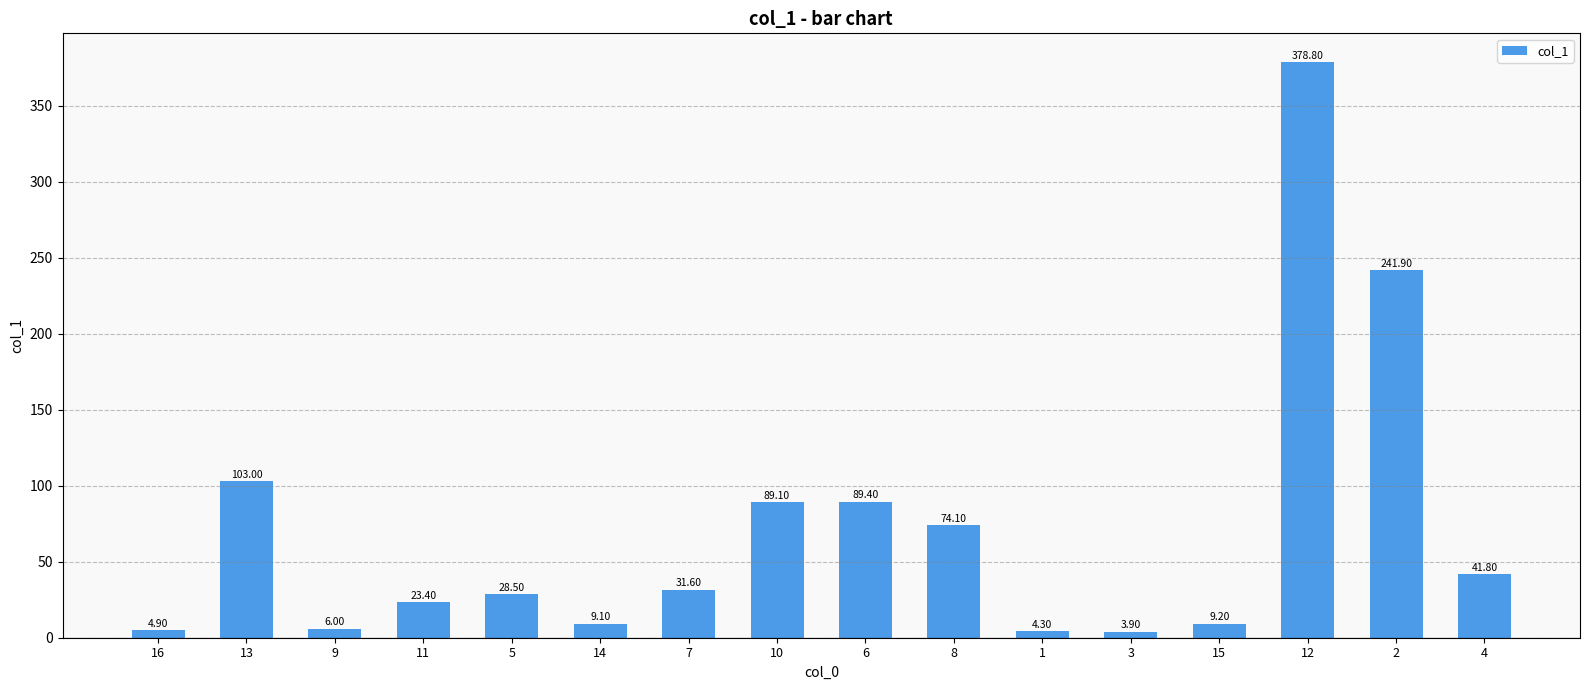

What value does the data have at 11?

23.4